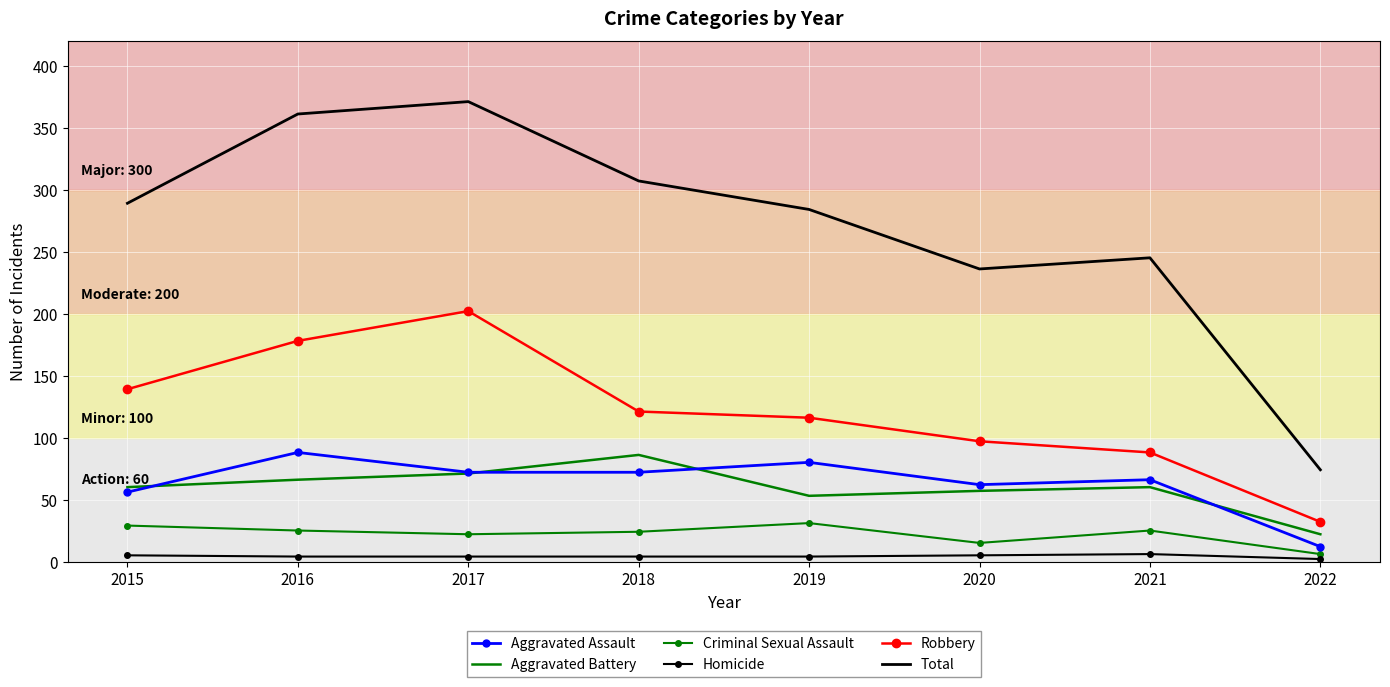

What are all the series names shown in the legend?

Aggravated Assault, Aggravated Battery, Criminal Sexual Assault, Homicide, Robbery, Total